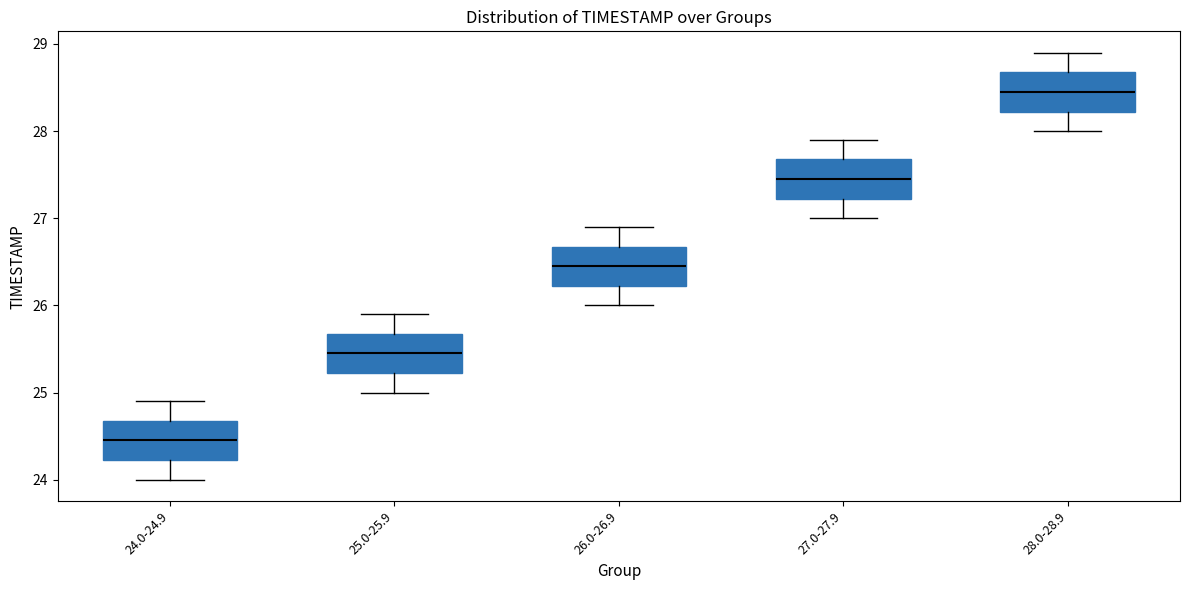

Where is the lower edge of the box for 24.0-24.9 on the y-axis? The values are not printed on the chart, so give them approximately, as read against the axis.

24.2